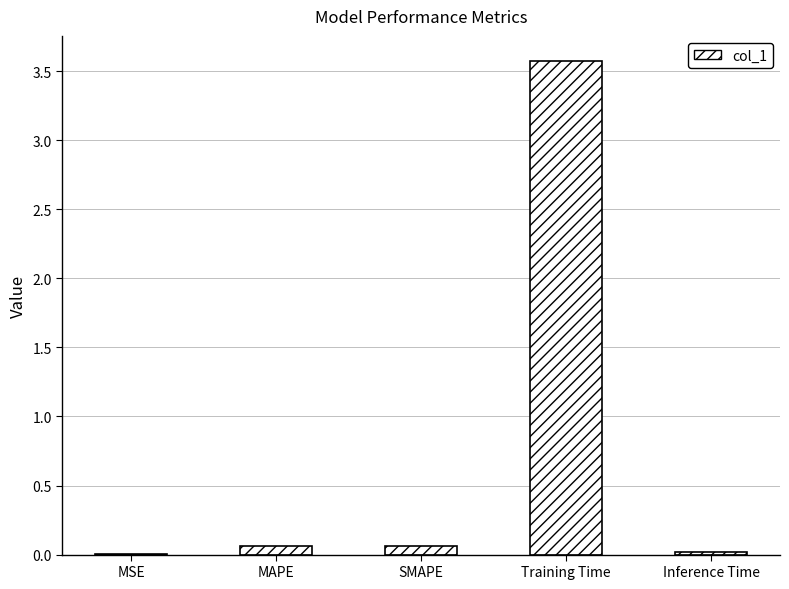

Is it true that the value at Training Time is 3.6?

True